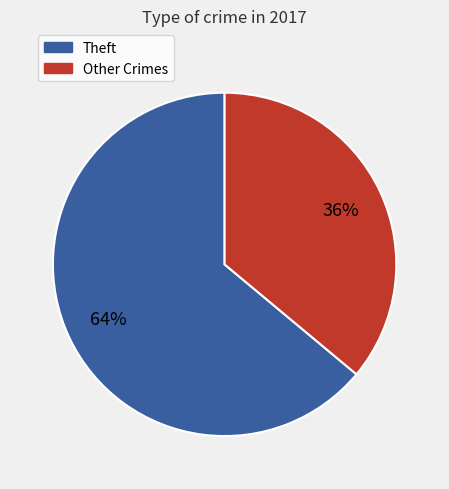

To the nearest percent, what is the average slice percentage?

50%